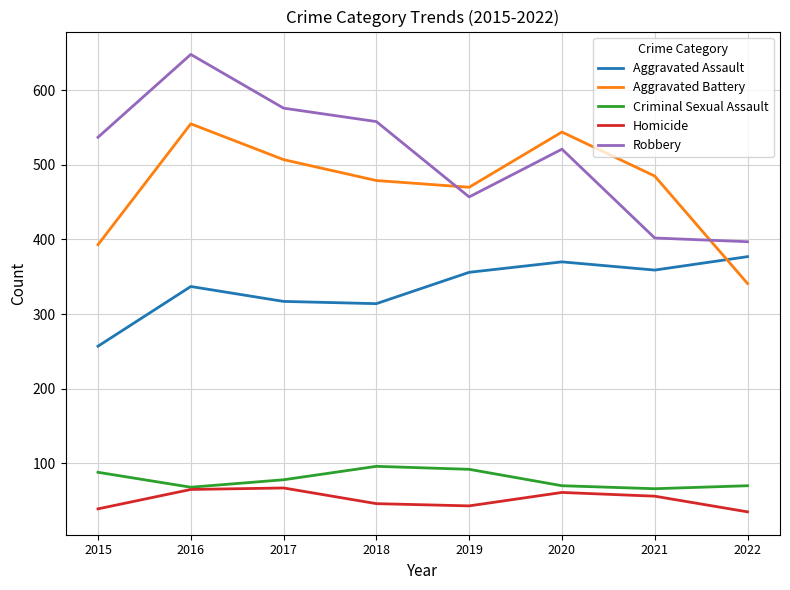

At which category is the sum across all series the highest?

2016